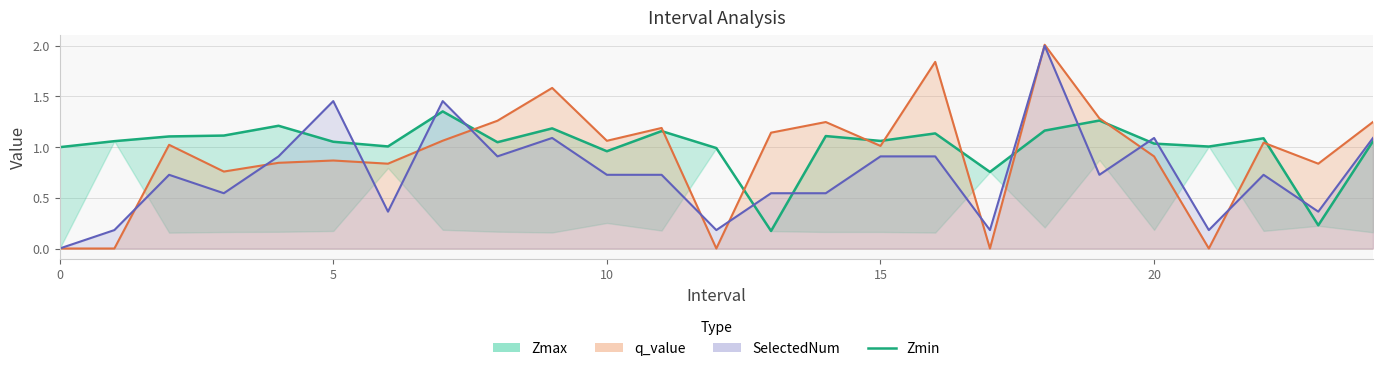

Where is the first local minimum?

6